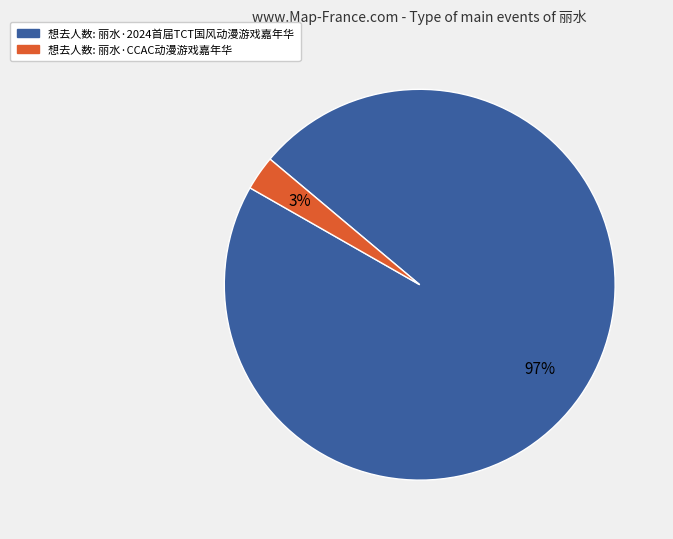

To the nearest percent, what is the difference between the largest and smallest slice percentages?

94%